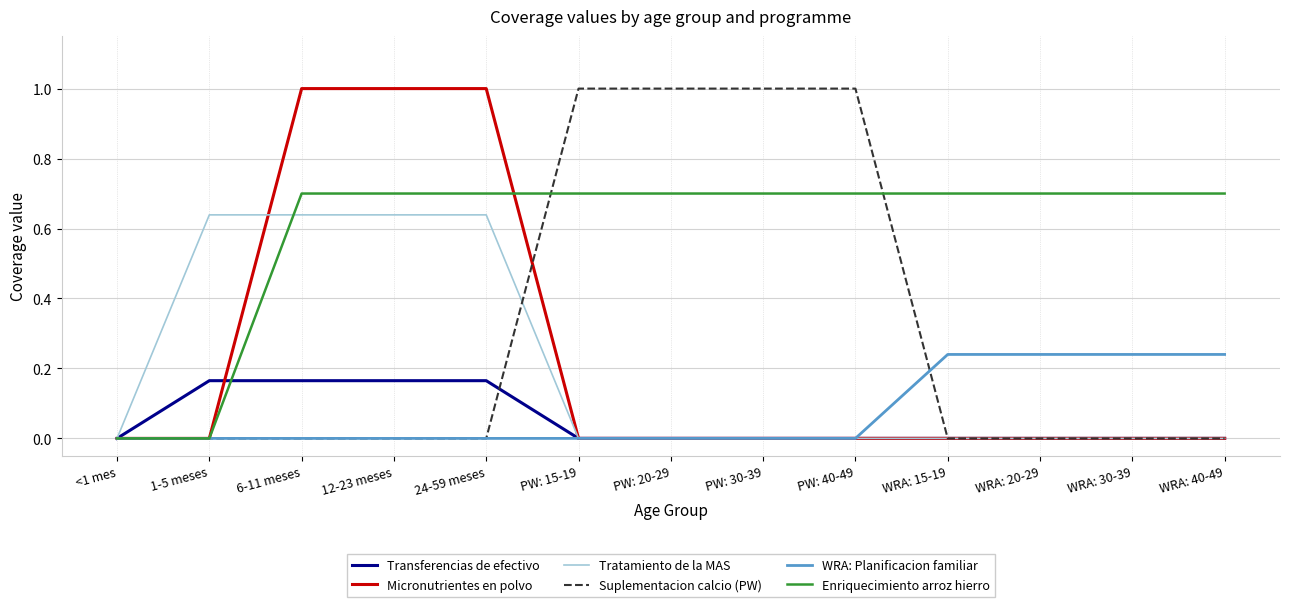

How many series are shown in this chart?

6